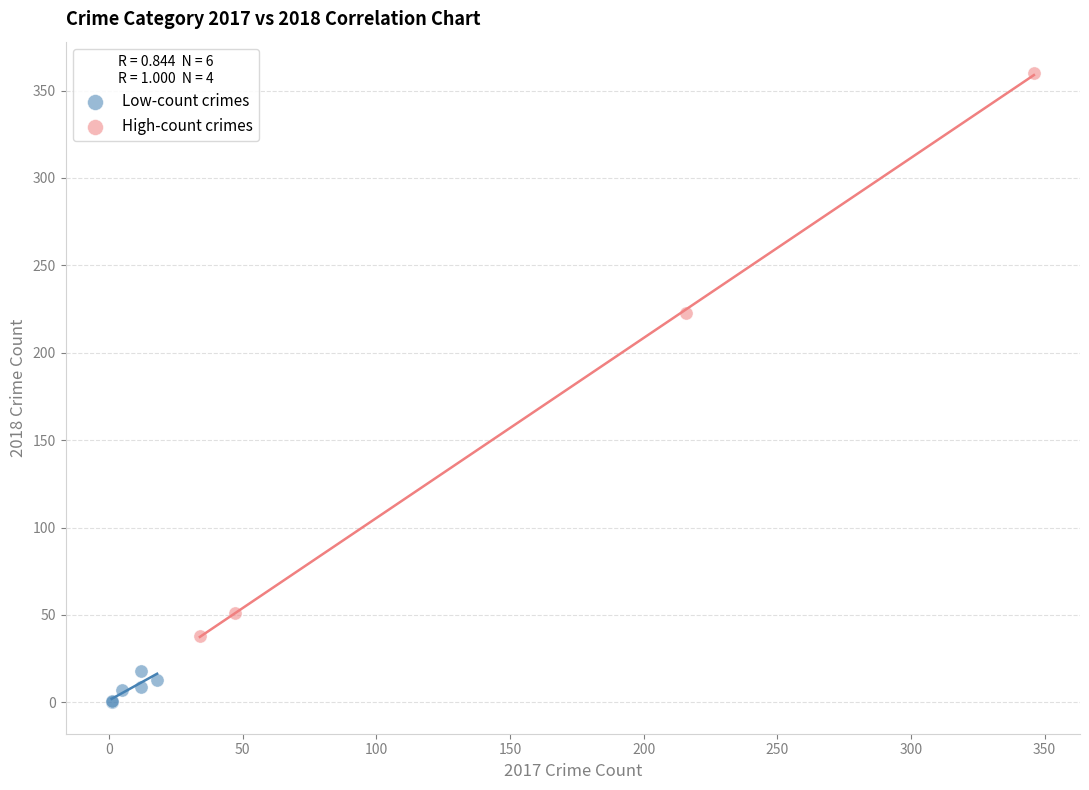

Which series contains the highest Y value?

High-count crimes